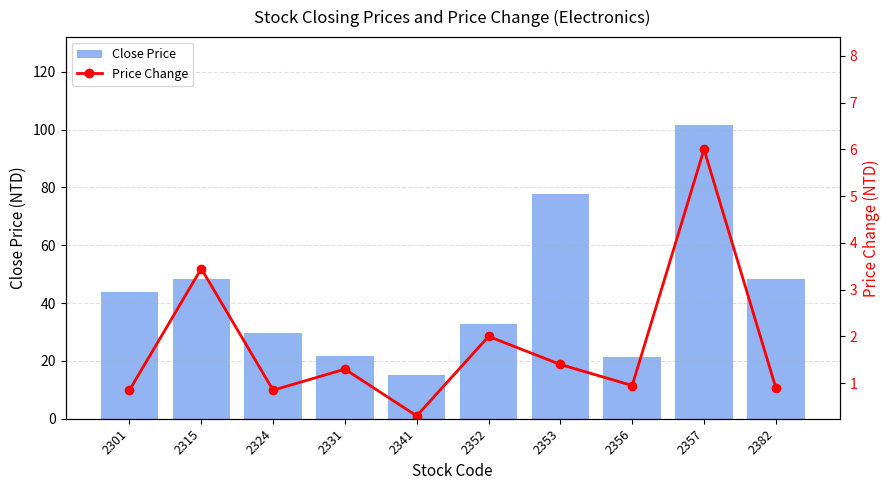

Between 2315 and 2356, which series saw the biggest shift?

Close Price